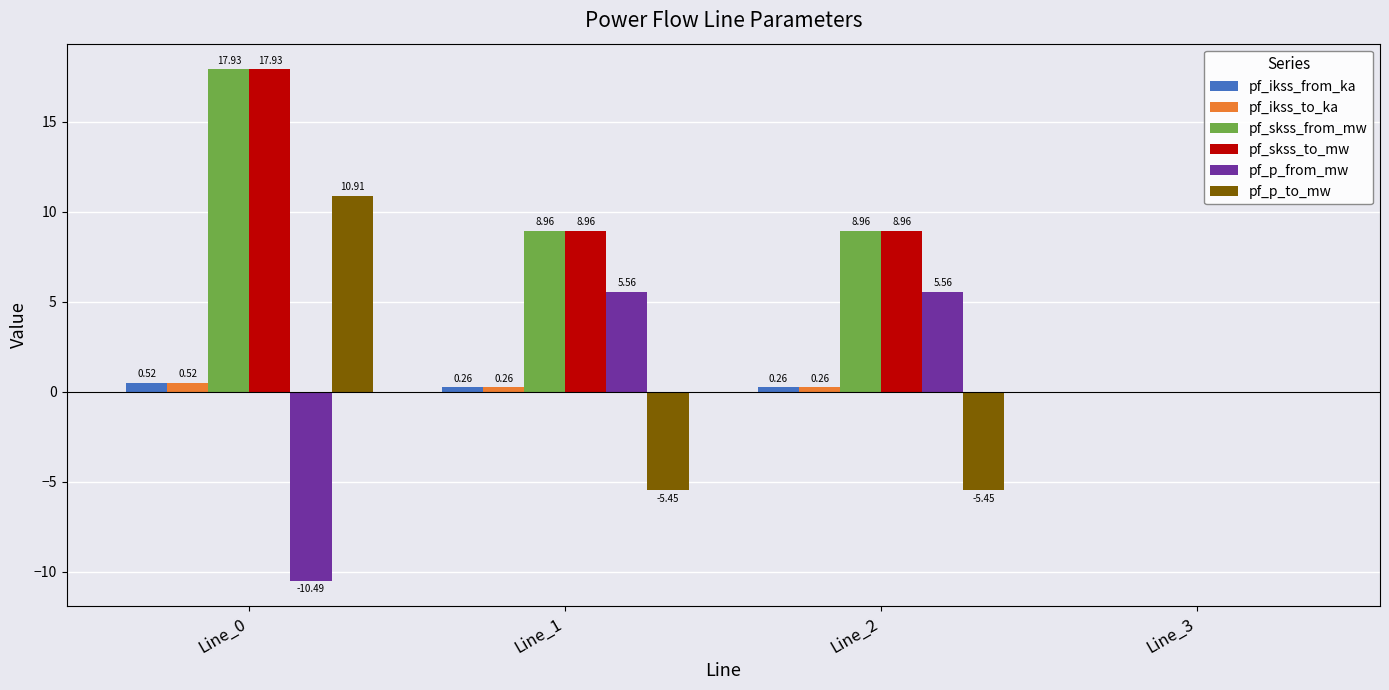

What is the total value across all series at Line_1?

18.5